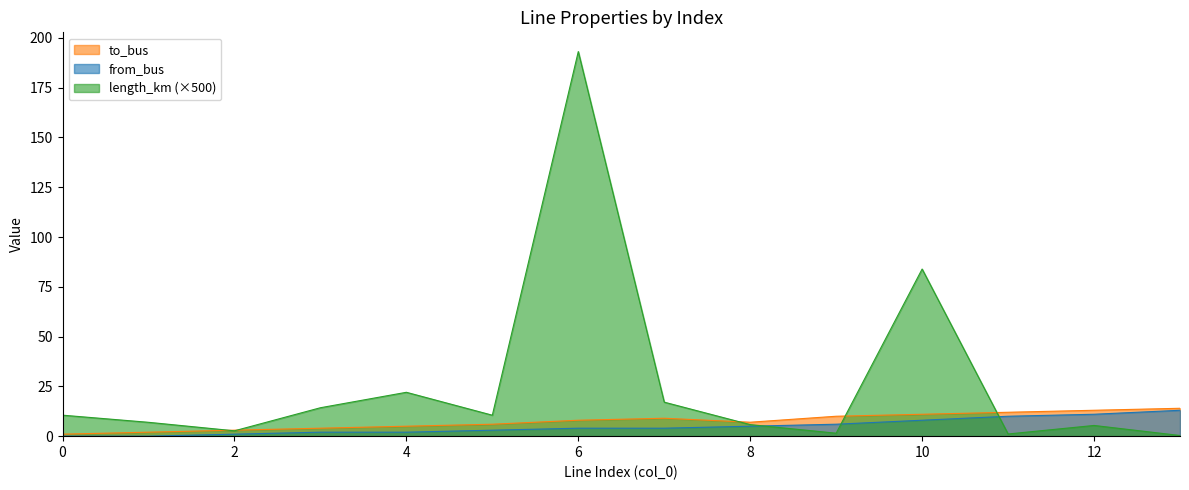

How many data points does each series have?

14